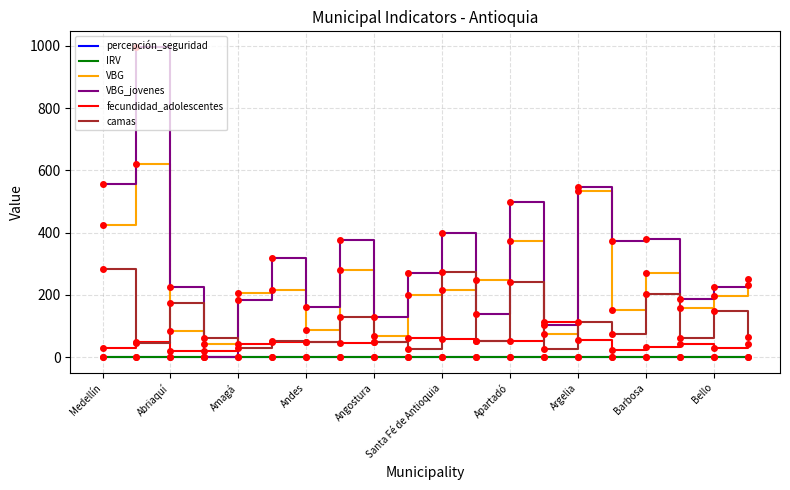

What is the minimum value for VBG?

40.9